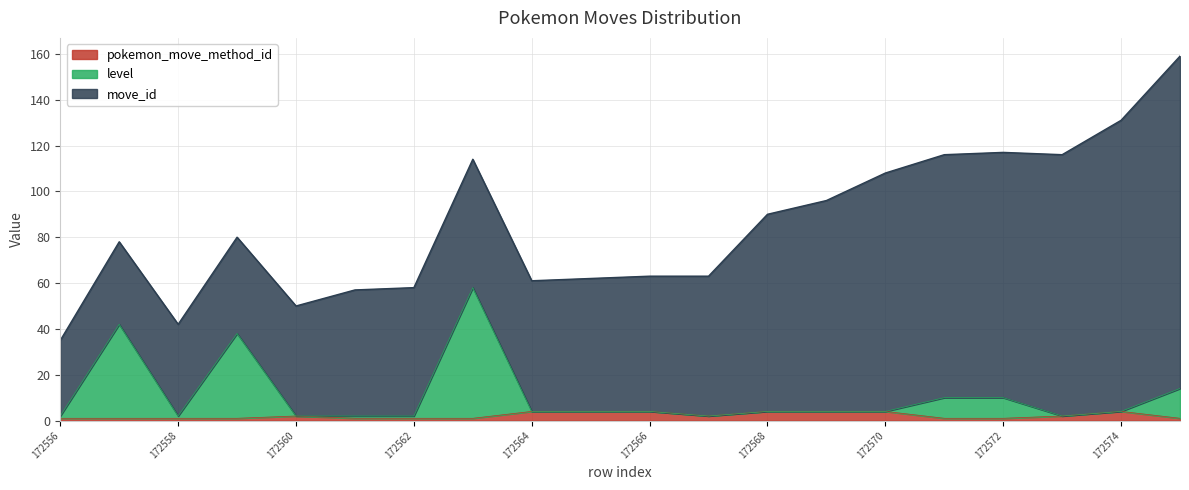

Where is the first local maximum for level?

172557